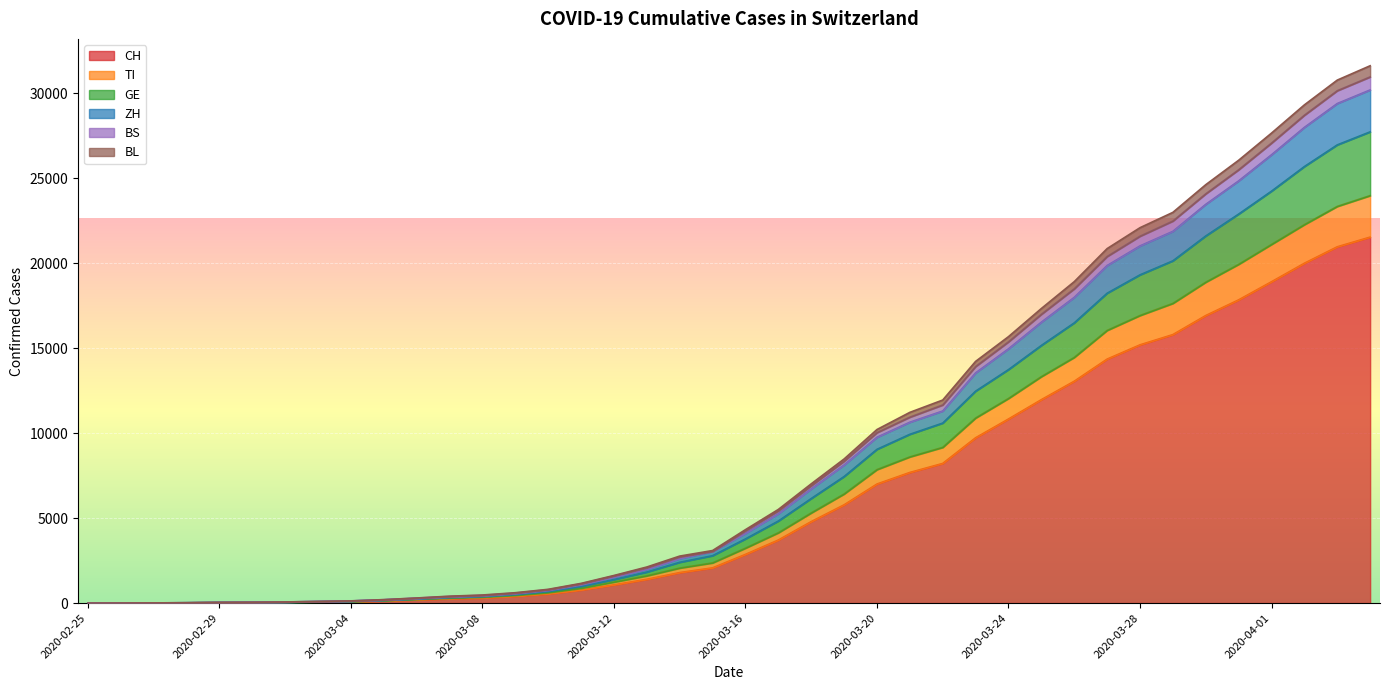

What is the maximum value for CH?

21535